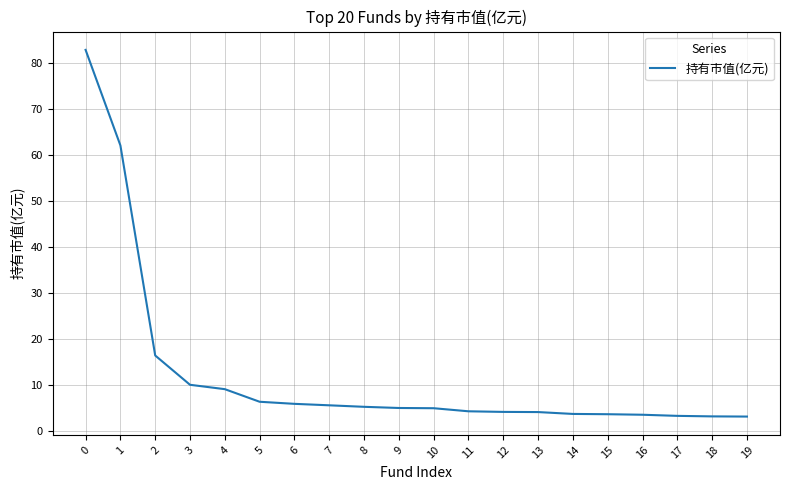

True or false: the data shows 17.9 at 3.

False